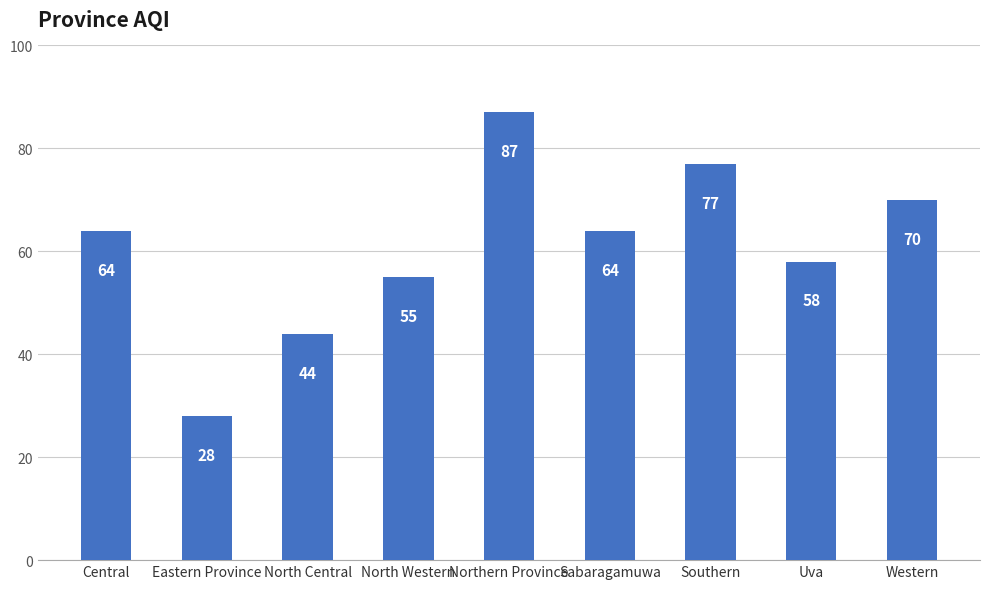

Reading left to right, list all the values displayed in this chart.

Central=64	Eastern Province=28	North Central=44	North Western=55	Northern Province=87	Sabaragamuwa=64	Southern=77	Uva=58	Western=70